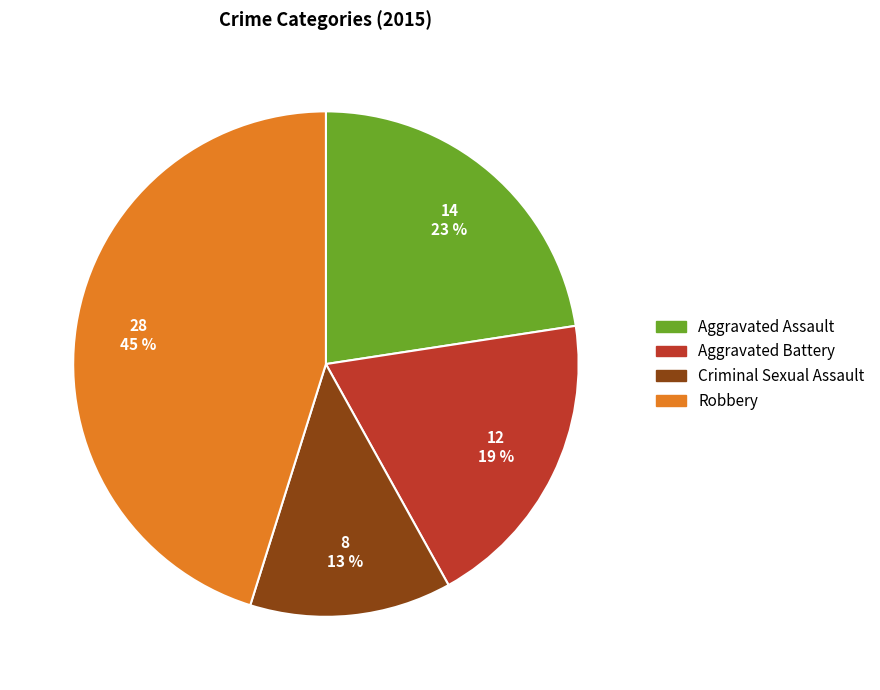

To the nearest percent, what is the difference between the largest and smallest slice percentages?

32%